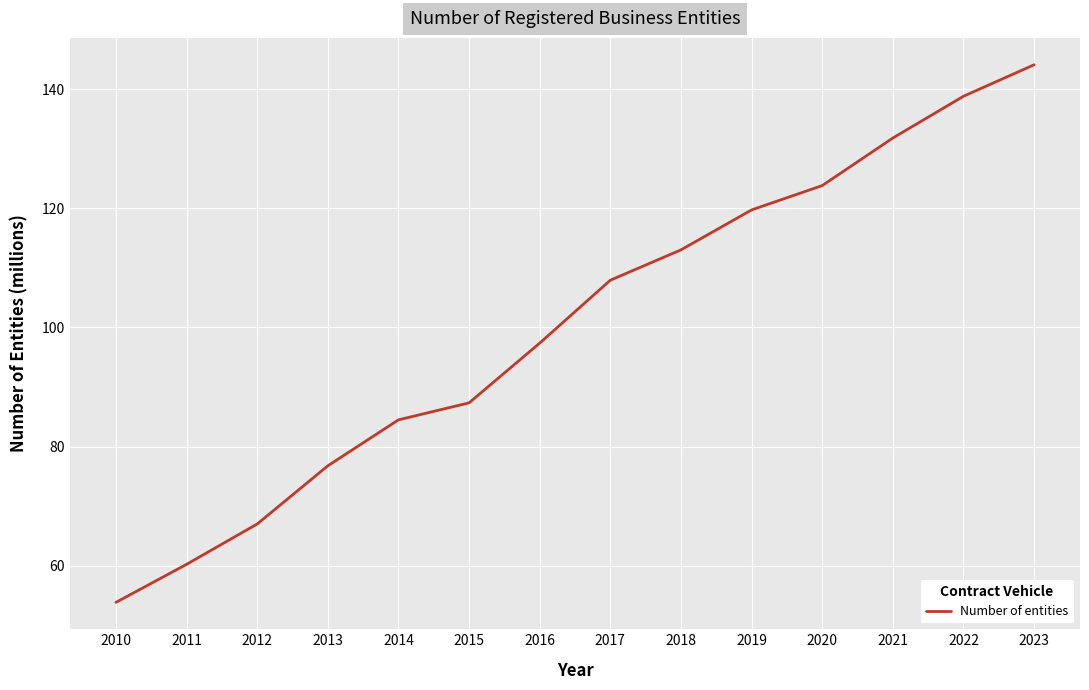

List the labels in order of value, smallest first.

2010, 2011, 2012, 2013, 2014, 2015, 2016, 2017, 2018, 2019, 2020, 2021, 2022, 2023